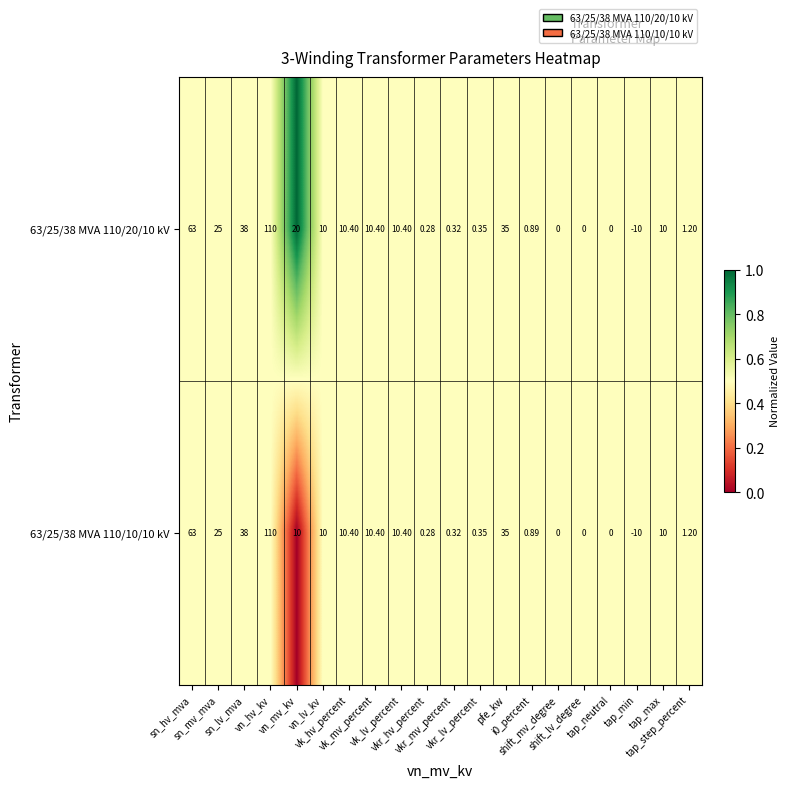

How many data points does each series have?

20